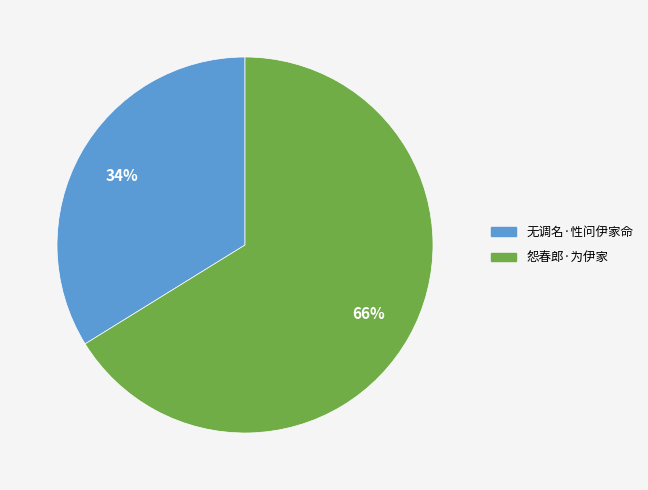

Which slice is the largest?

怨春郎·为伊家